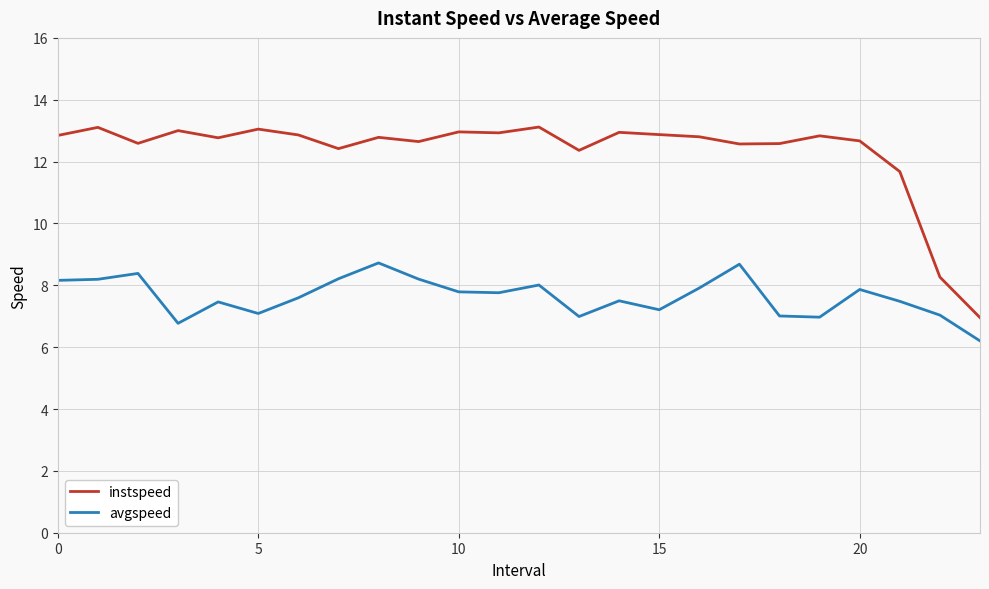

List the series in order of their overall mean, lowest first.

avgspeed, instspeed